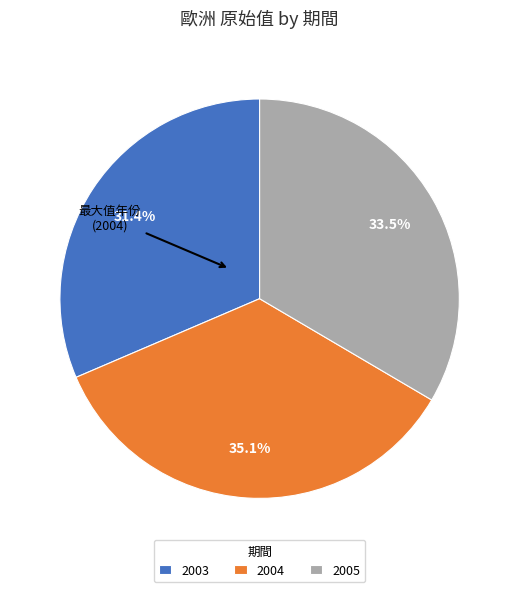

Combined, what portion of the pie is 2004 and 2005?

68.6%